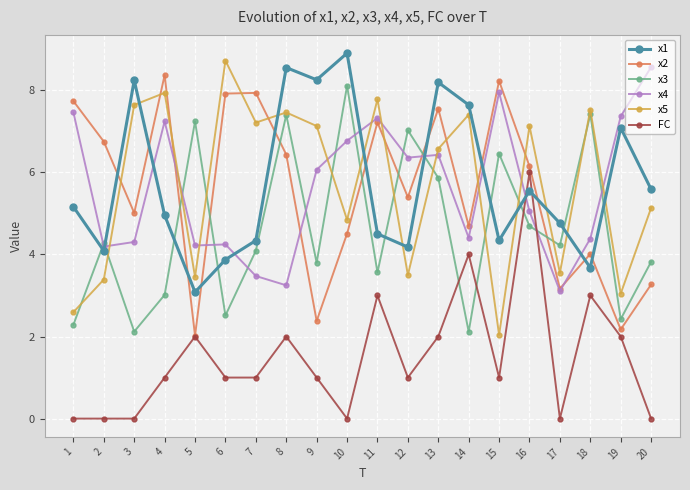

At which category is the sum across all series the highest?

13